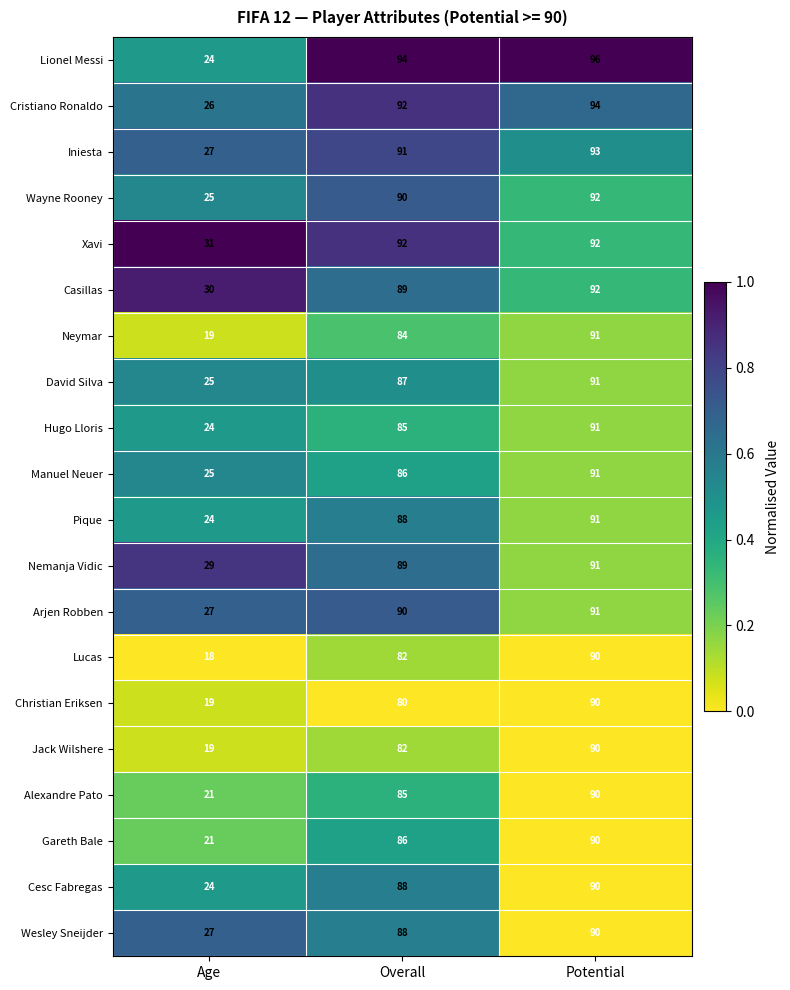

What is the difference between the highest and lowest values at Potential?

6